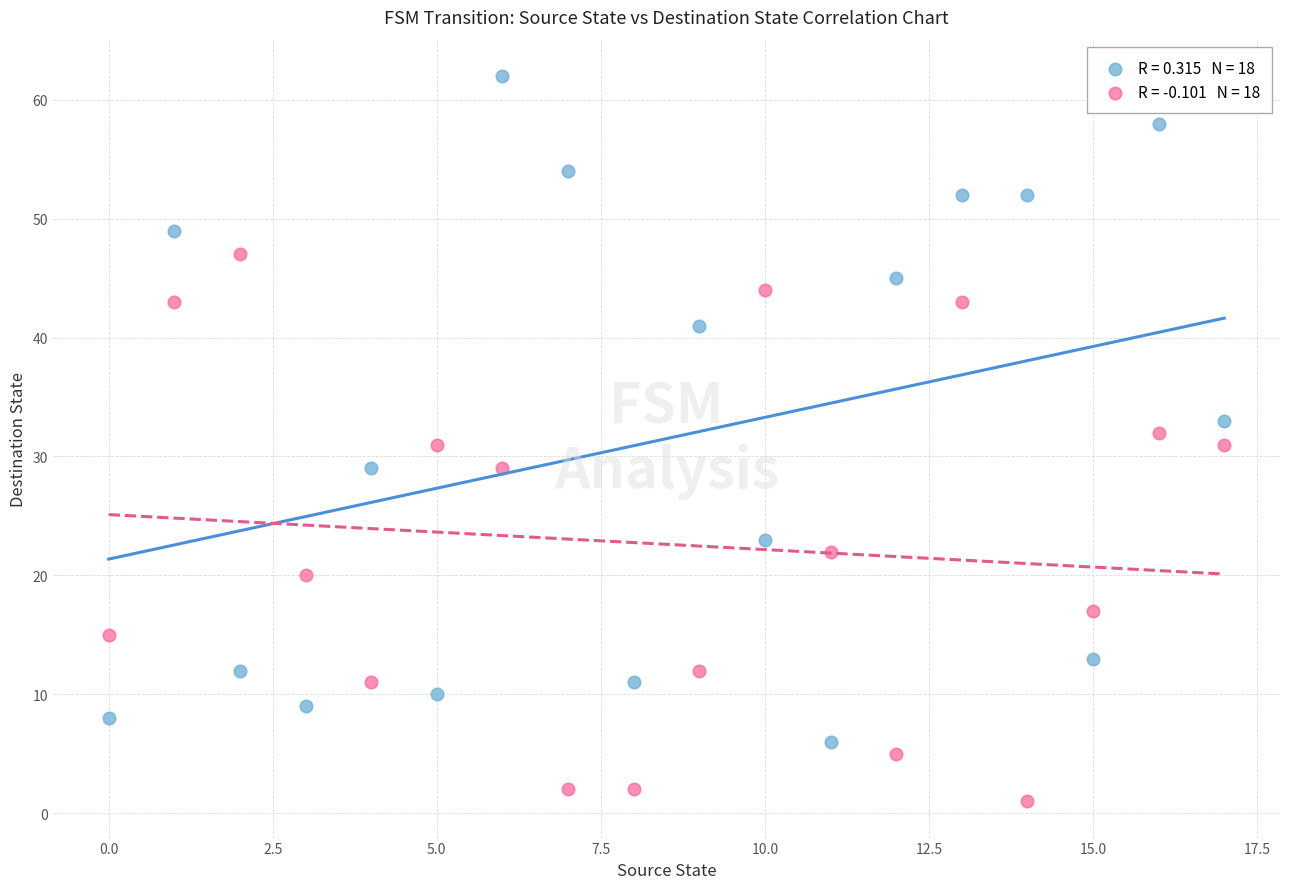

Across all data points, what is the range of Y values (max minus min)?

61